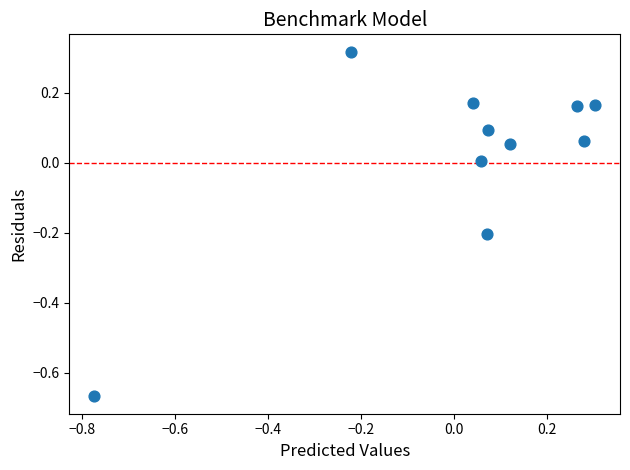

What is the range of X values (max minus min)?

1.1